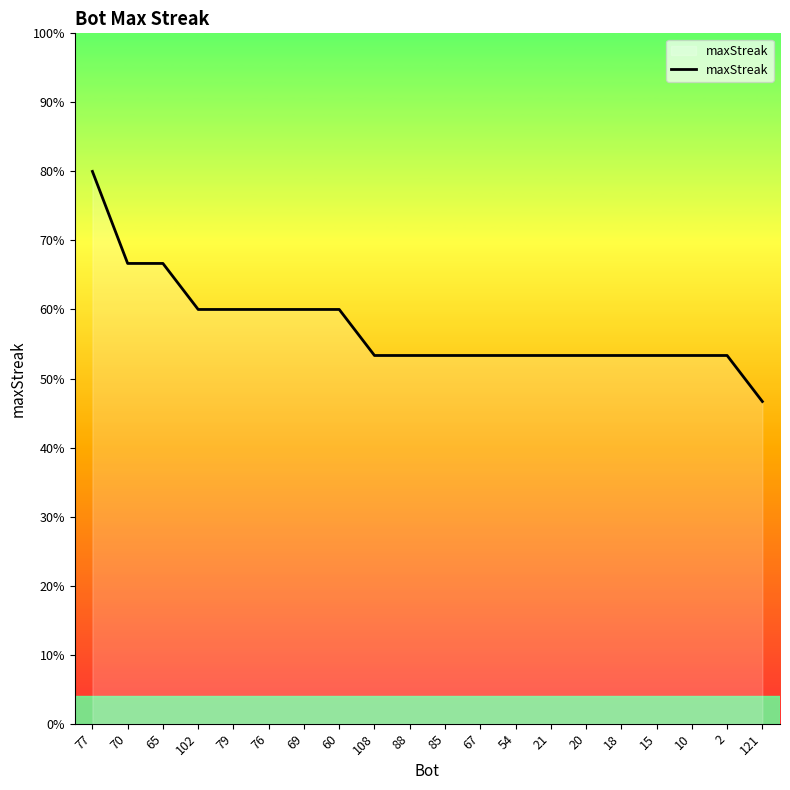

Is this an area chart (filled region under the line)?

Yes